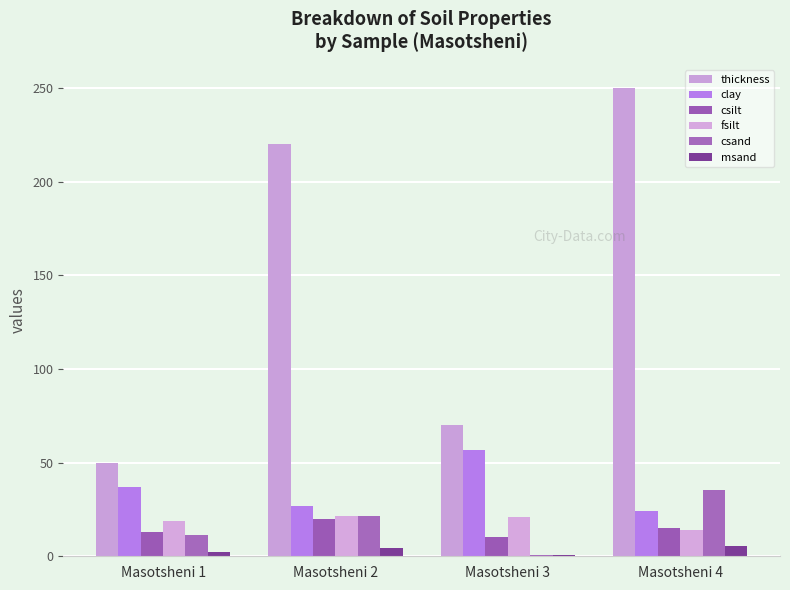

Rank the categories by csand value from highest to lowest.

Masotsheni 4, Masotsheni 2, Masotsheni 1, Masotsheni 3